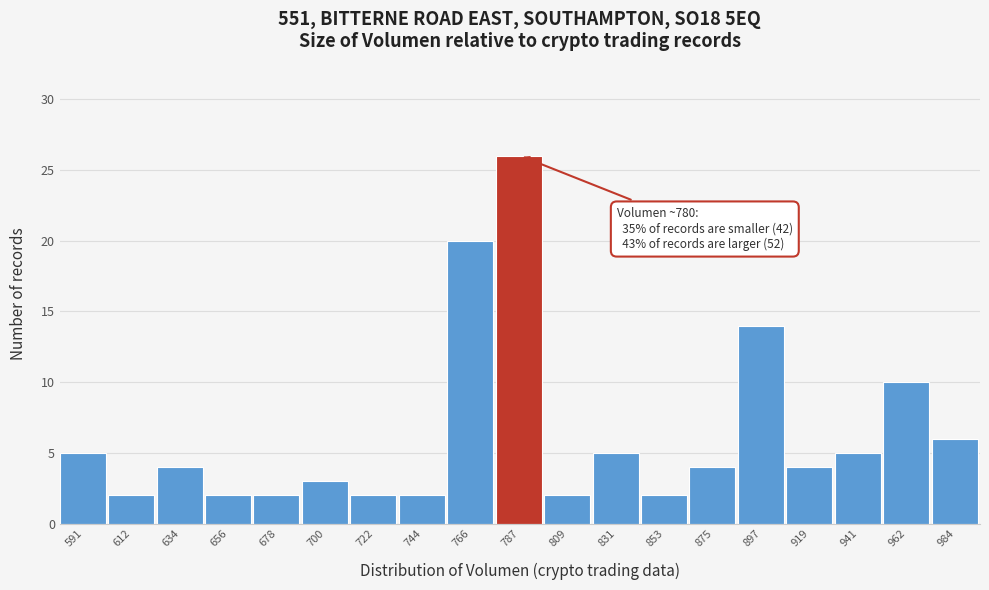

Over which range of the x-axis is the bar tallest?

775 to 800